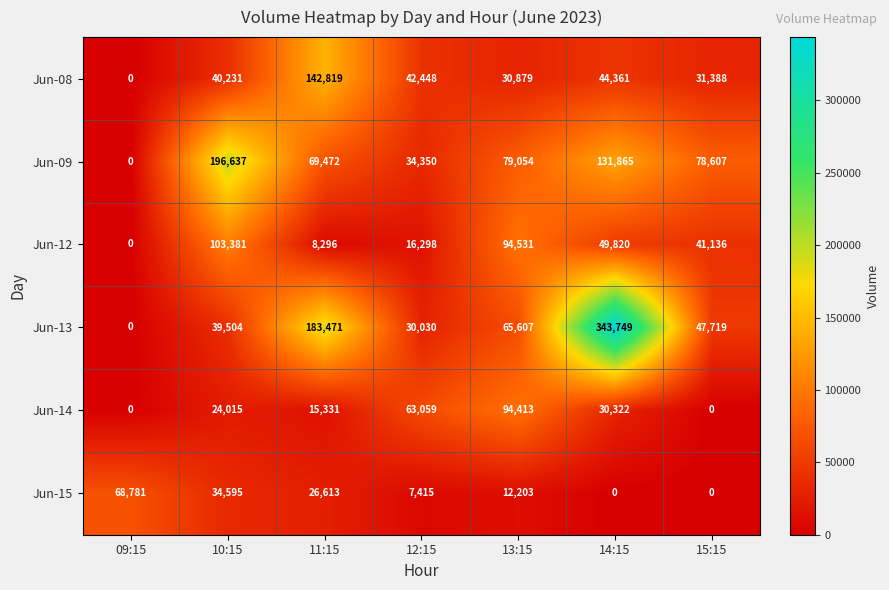

Is it true that Jun-15 equals 23717 at 15:15?

False